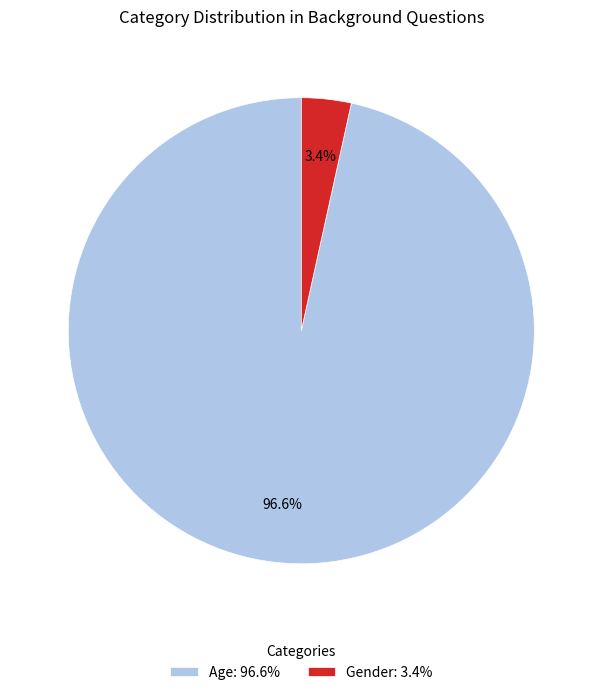

How many slices are in this pie chart?

2